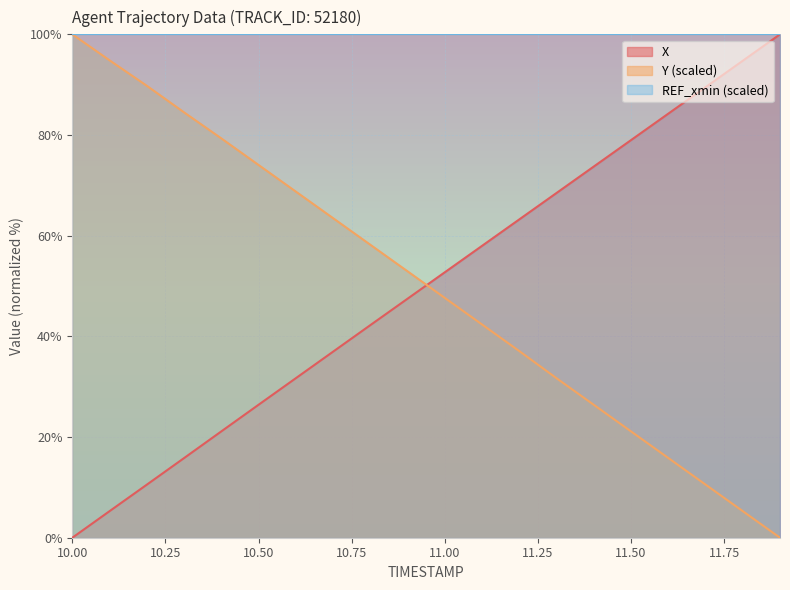

How many intersections are there between X and Y?

1